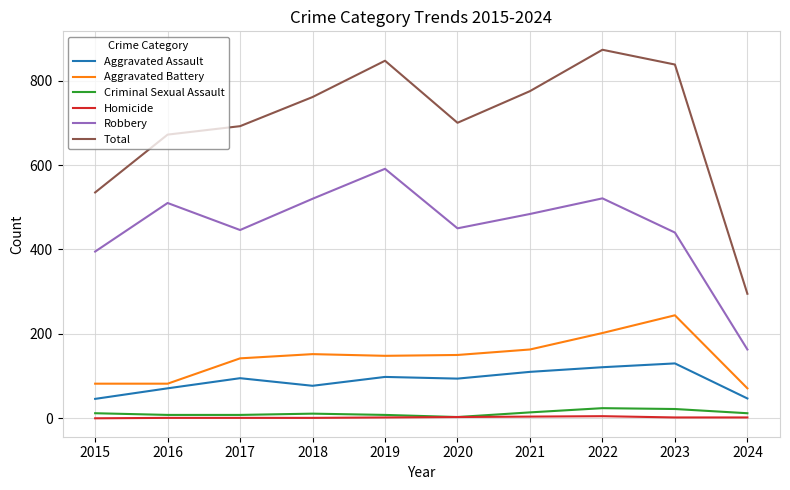

Is it true that Robbery equals 591 at 2019?

True